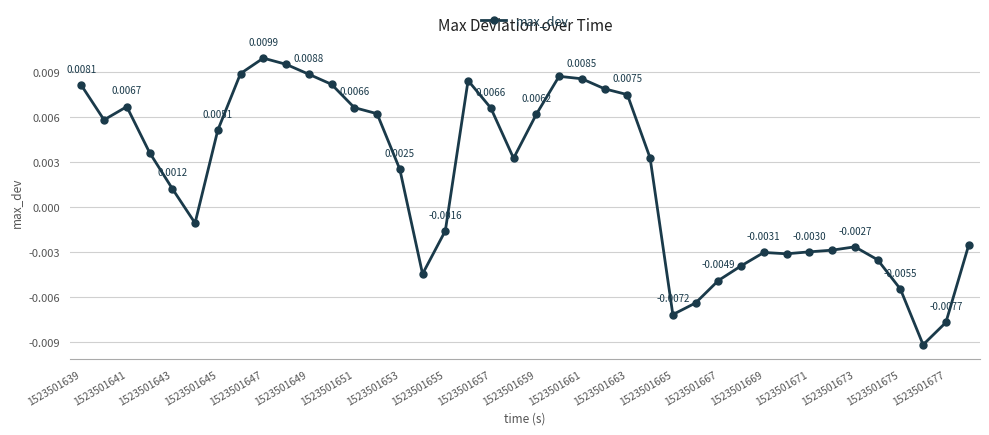

How many values are below zero?

17